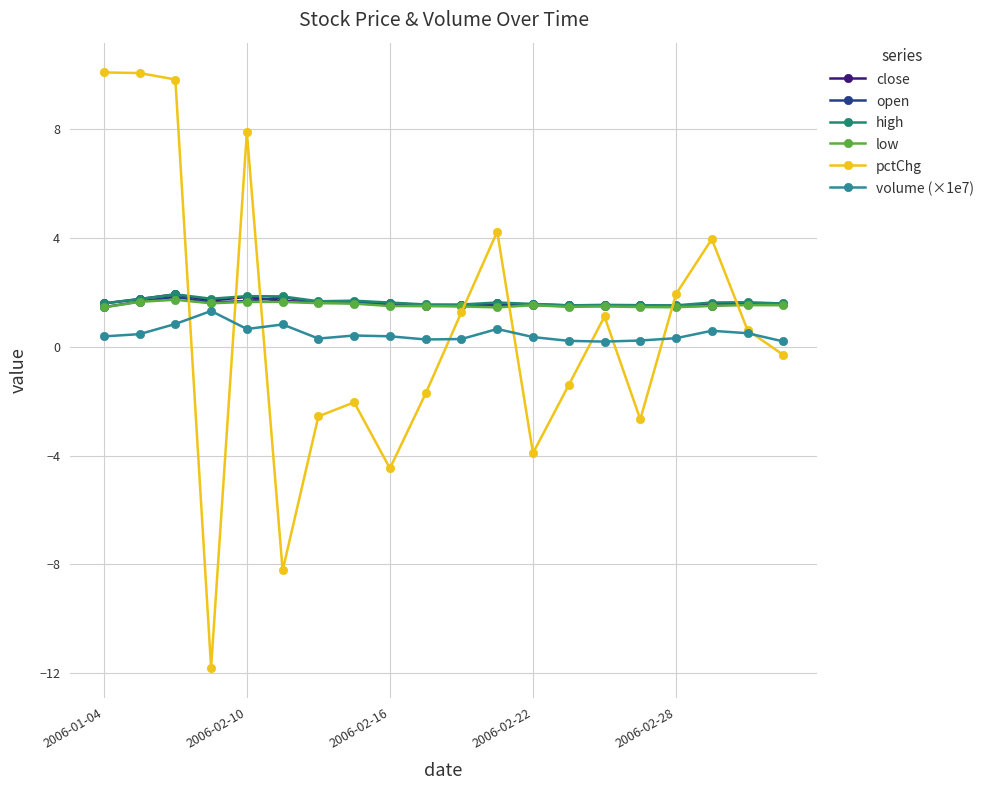

How many distinct data groups are displayed?

6